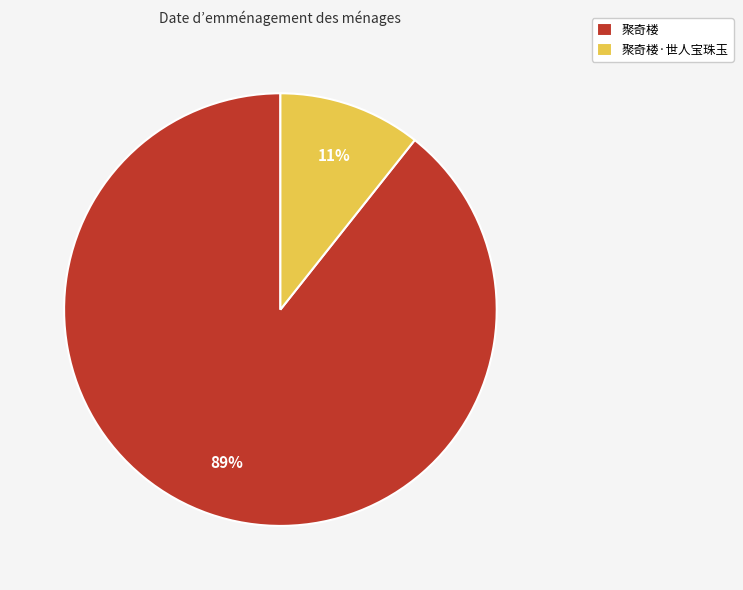

True or false: 聚奇楼·世人宝珠玉 accounts for 1% of the total.

False